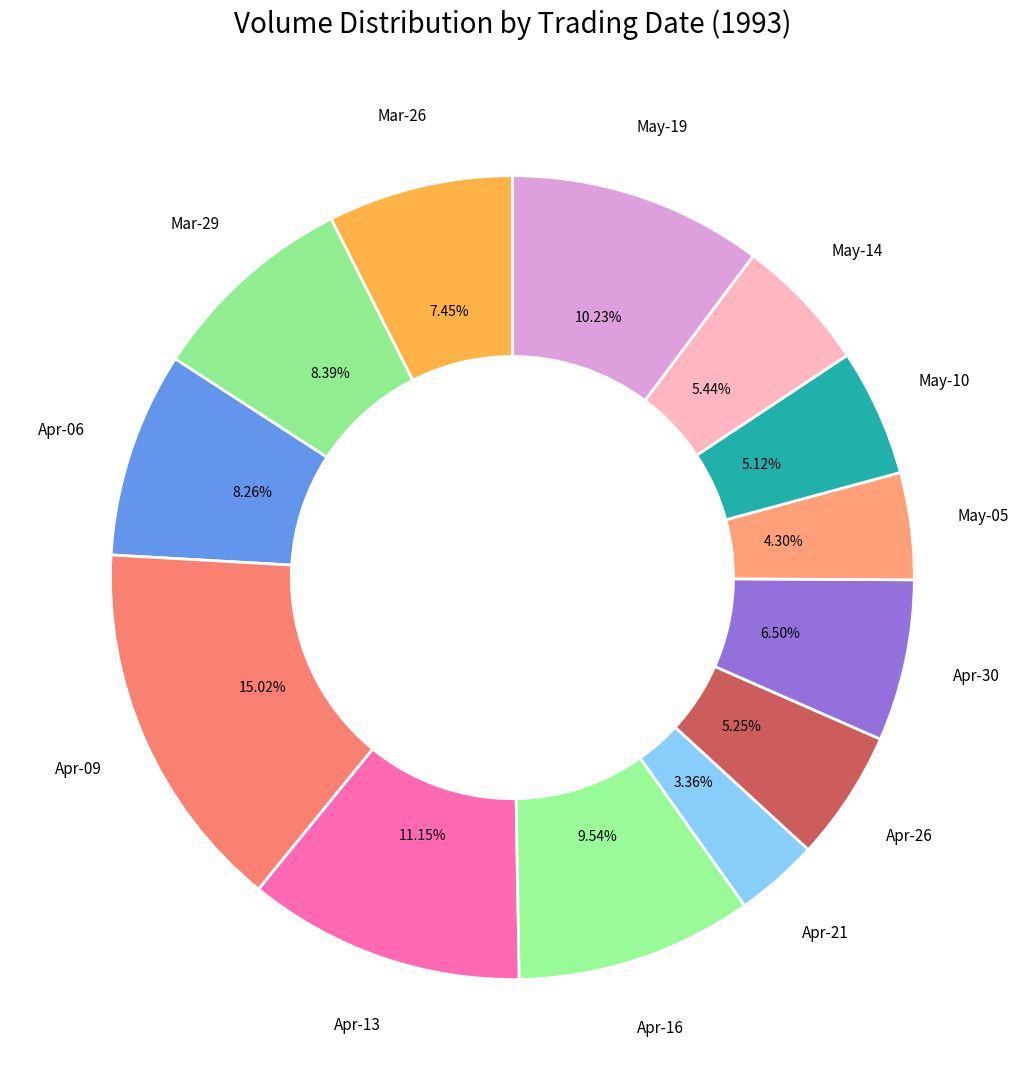

How many segments does this pie chart have?

13